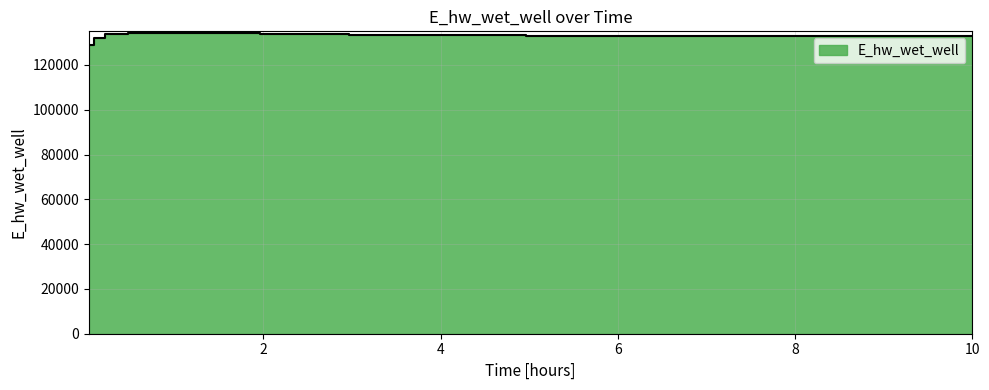

What is the difference between the values at 0.03125 and 4.96875?

4114.4